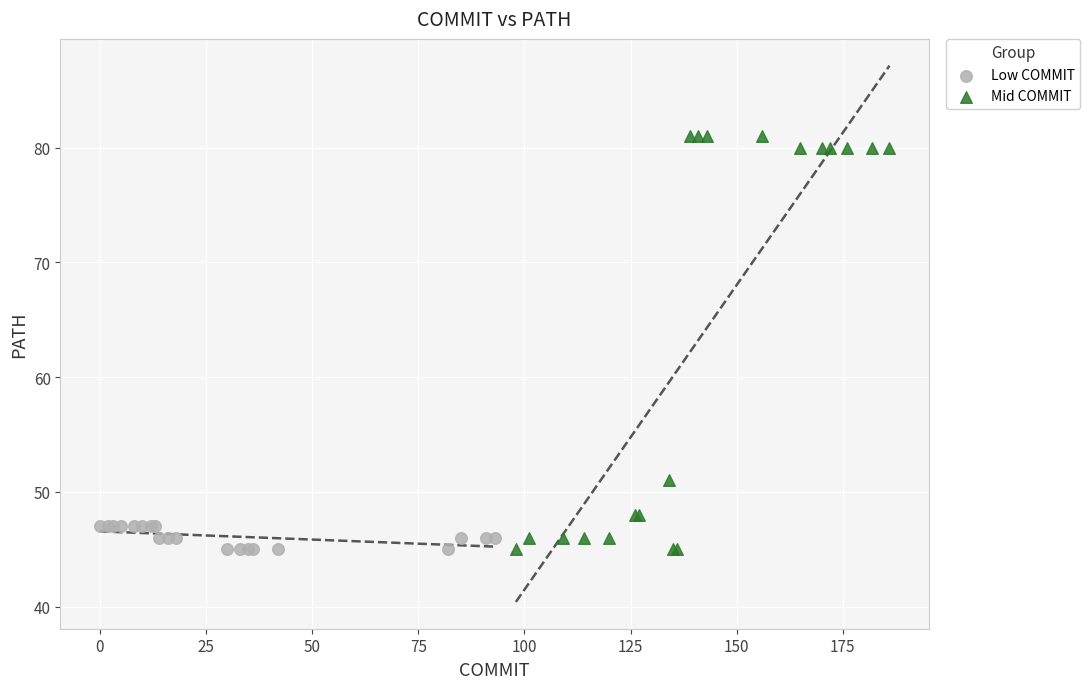

What are all the series names shown in the legend?

Low COMMIT, Mid COMMIT